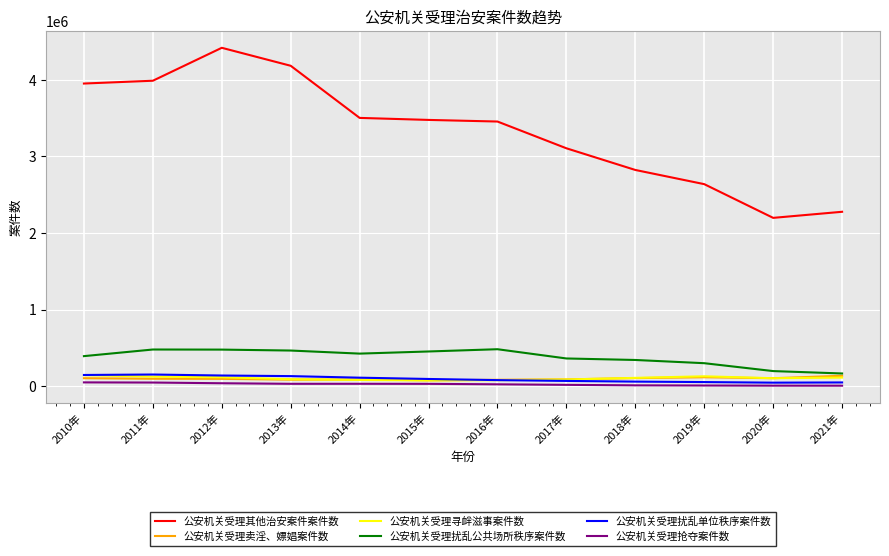

True or false: 公安机关受理抢夺案件数 and 公安机关受理扰乱公共场所秩序案件数 cross at least once.

False